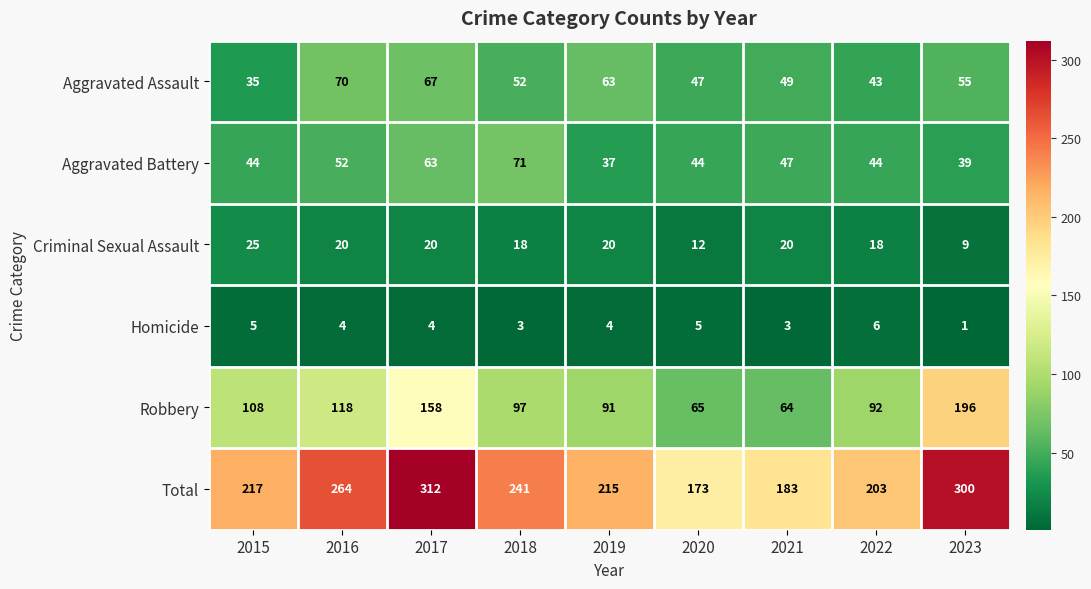

At which label does Homicide first exceed 4?

2015